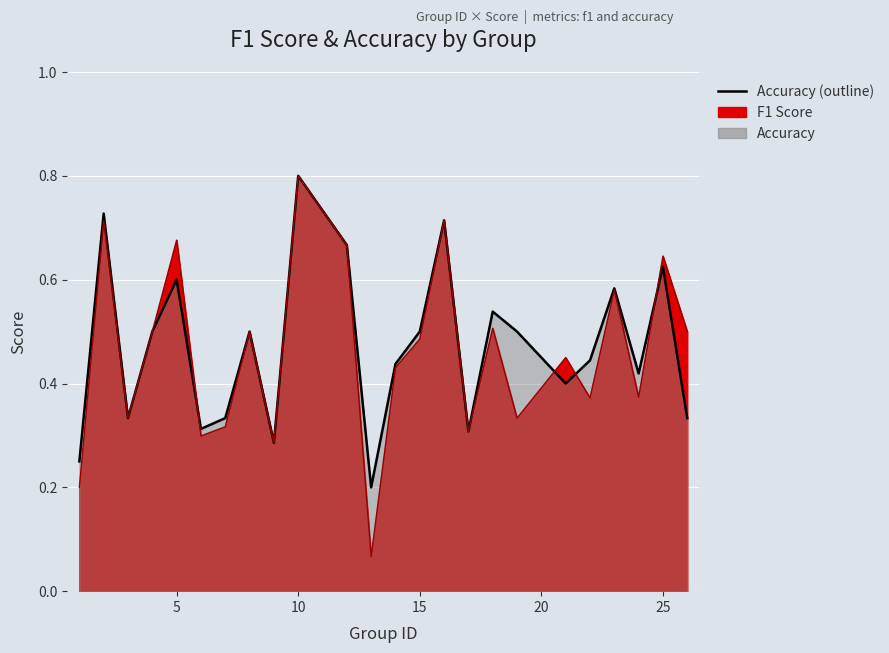

Between which two adjacent categories do f1 and accuracy first intersect?

5 and 6